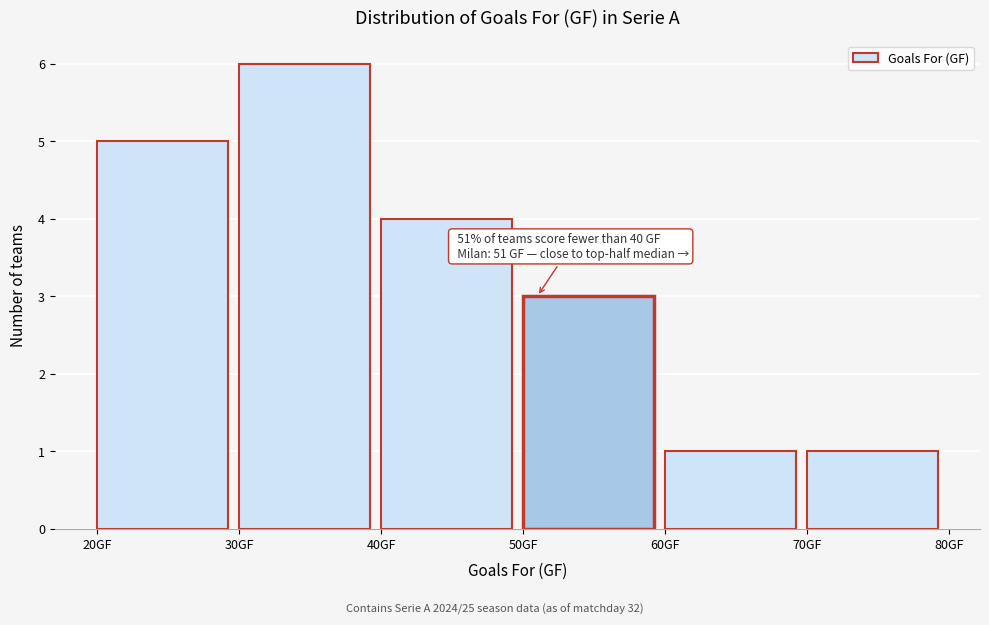

Which range on the x-axis has the tallest bar?

30 to 40